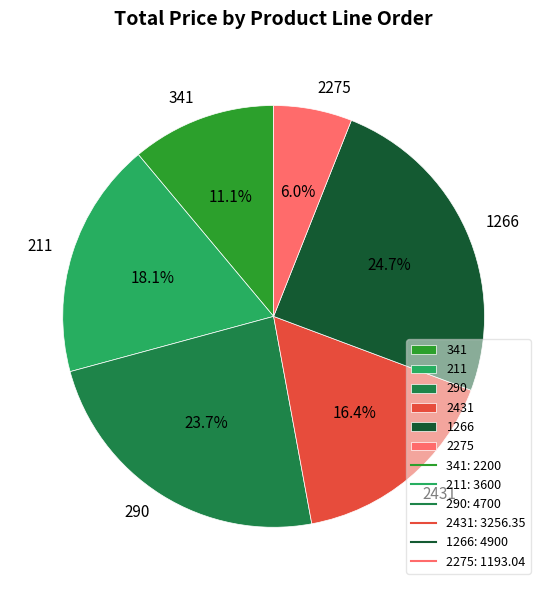

To the nearest percent, what is the combined percentage of 1266 and 211?

43%